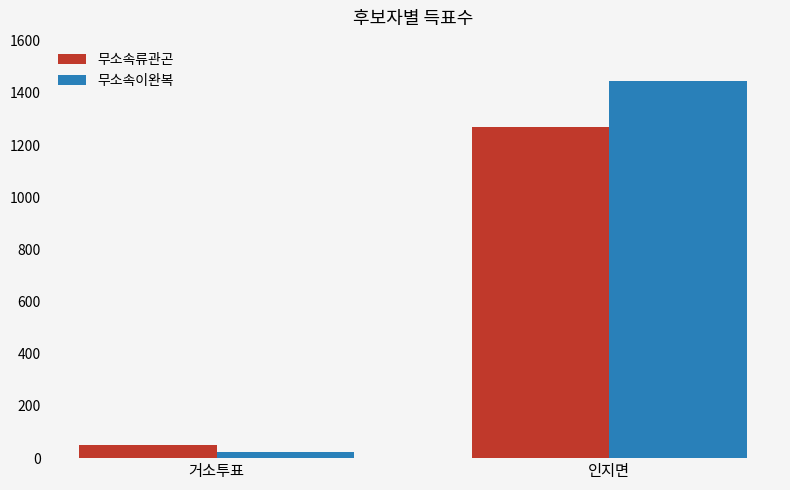

What is the value of the 무소속이완복 bar at the 1st from the left?

22